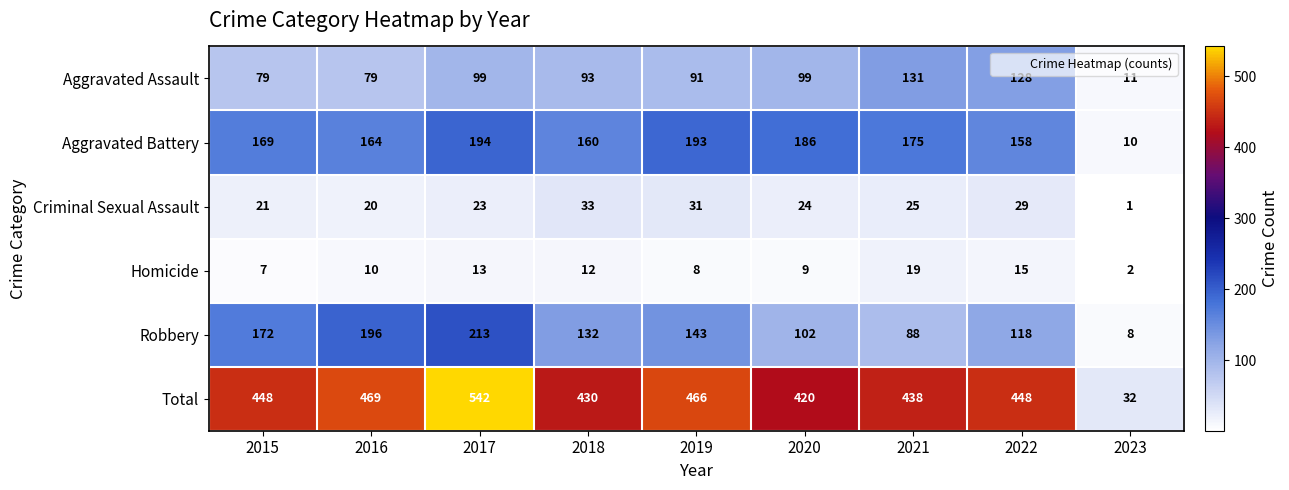

Which series changed the most between 2020 and 2021?

Aggravated Assault